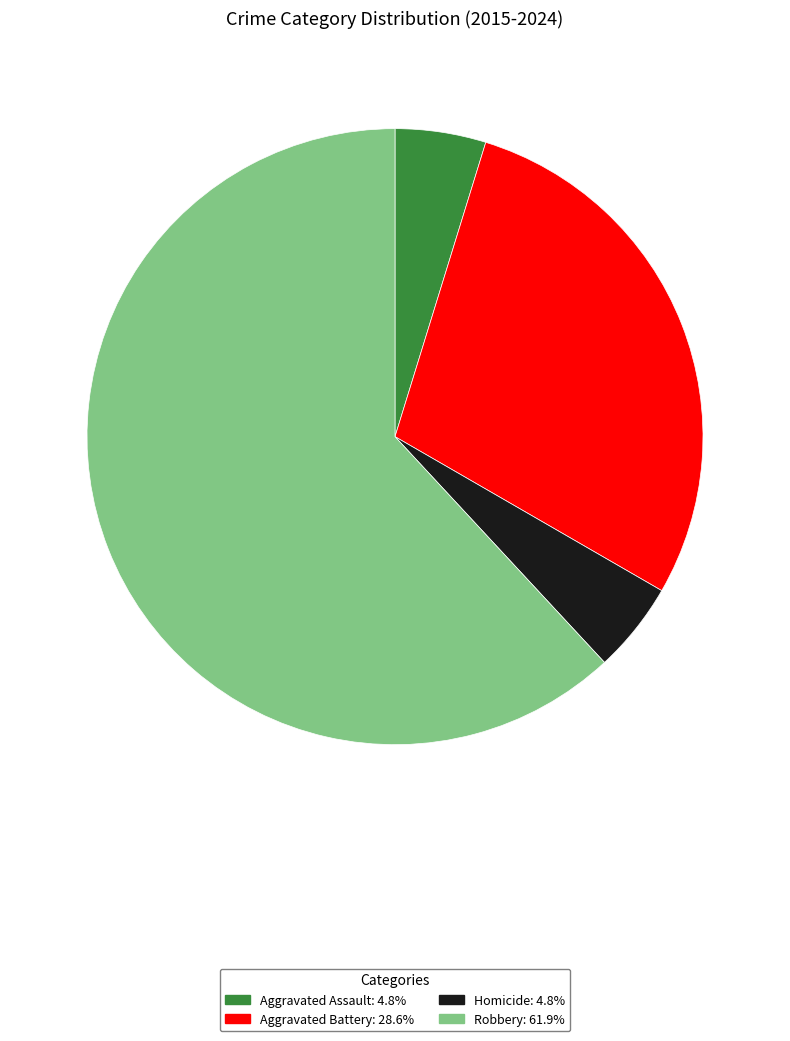

What is the ratio of the value at Aggravated Assault: 4.8% to the value at Homicide: 4.8%?

1.0